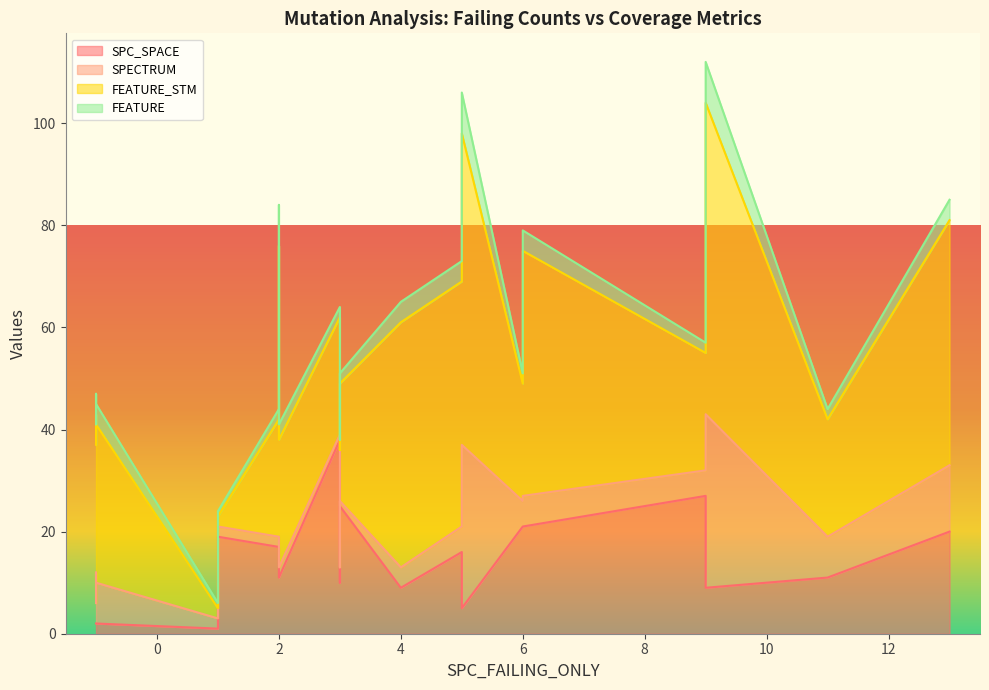

How many categories are shown in the chart?

22